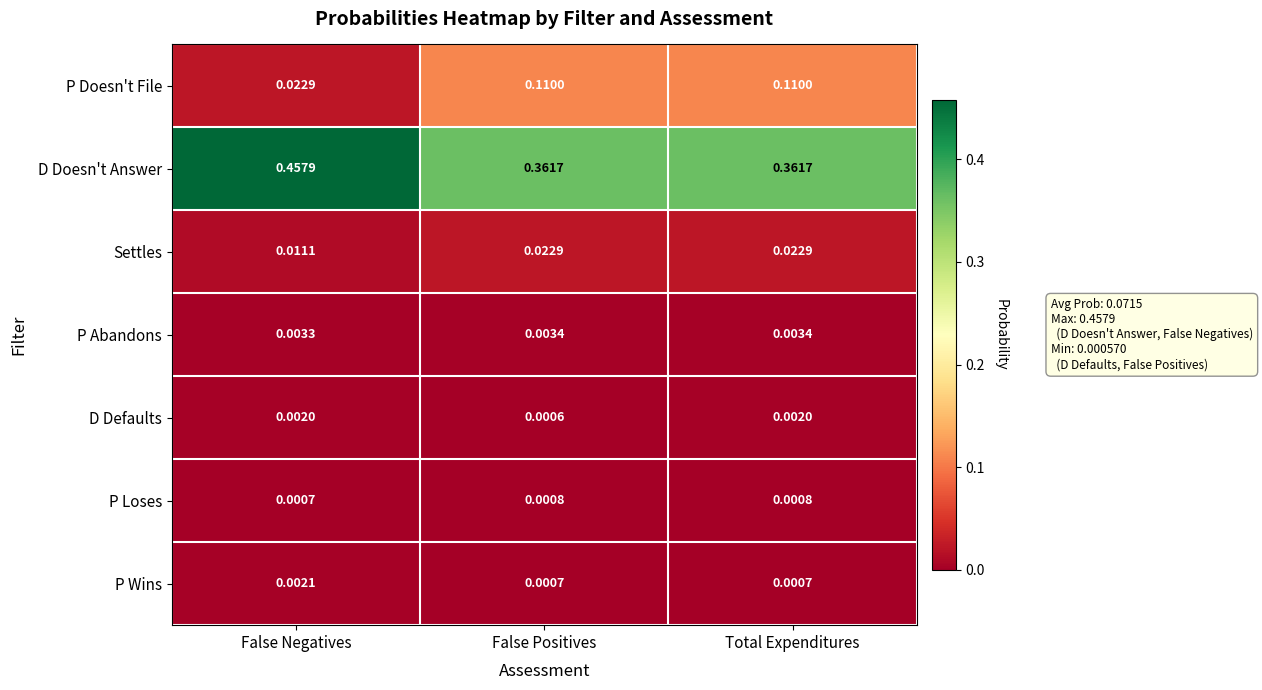

Is the value of P Doesn't File at Total Expenditures greater than the value of P Wins at False Negatives?

Yes